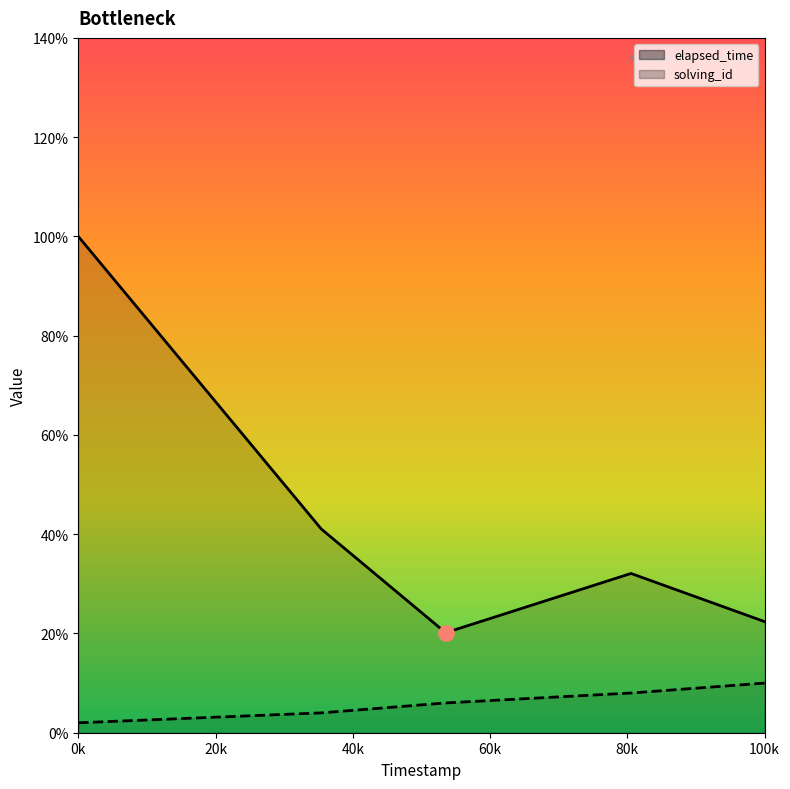

Is the value of elapsed_time at 1548668485170 greater than the value of solving_id at 1548668425858?

Yes